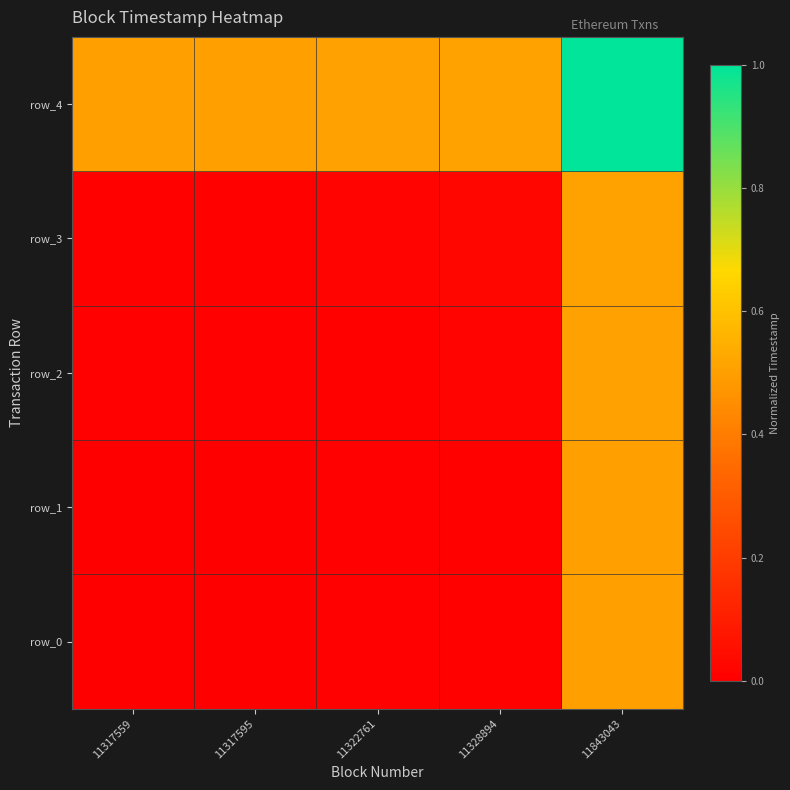

Which series has the widest spread of values?

row_0